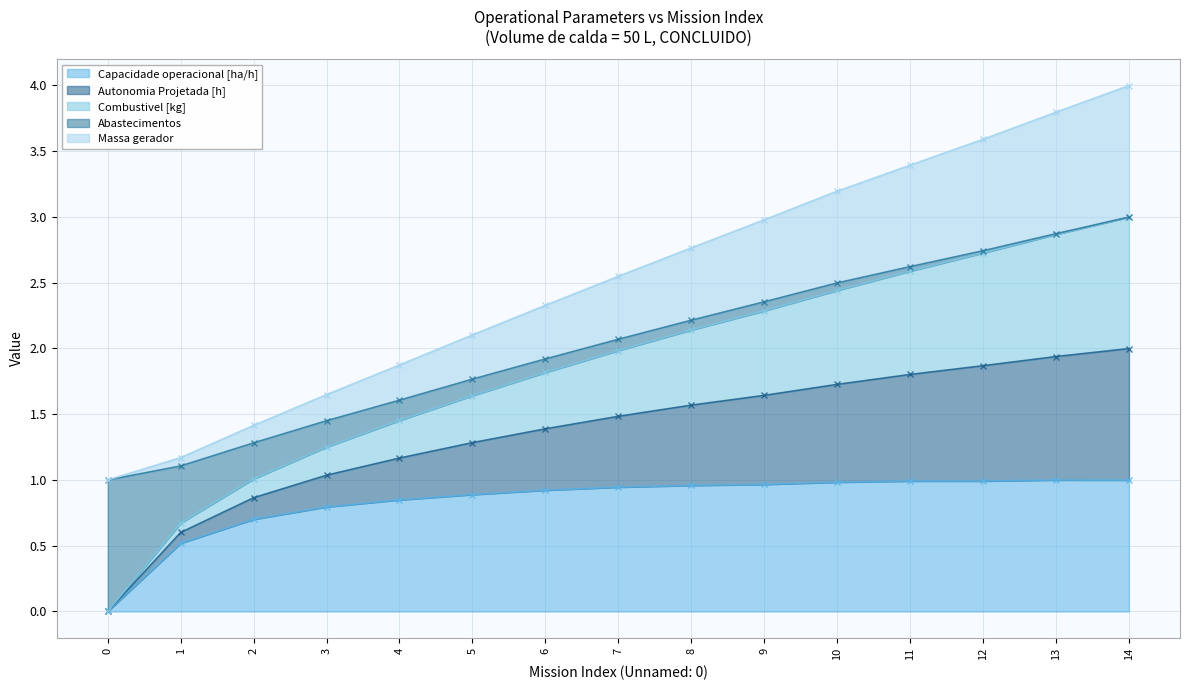

True or false: Combustivel [kg] and Capacidade operacional [ha/h] cross at least once.

False